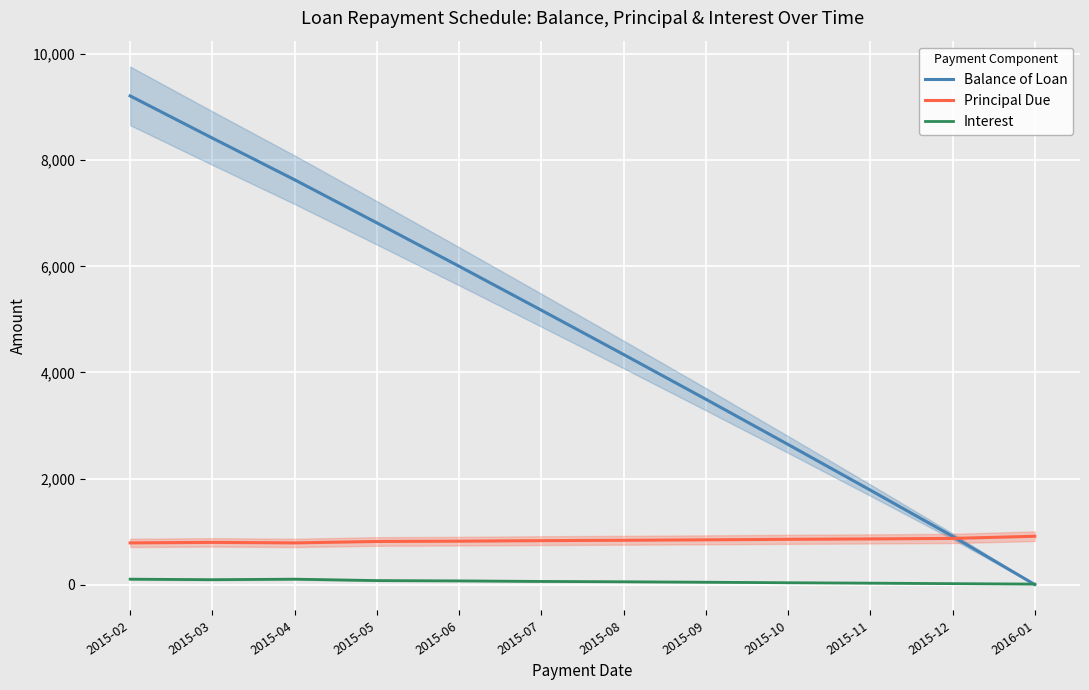

What is the value of the Balance of Loan point at the 6th from the left?

5173.6